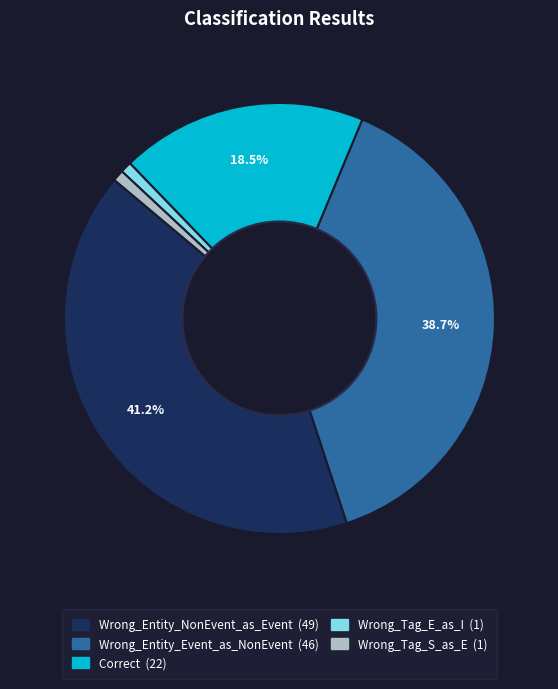

The Correct slice represents 9% of the pie. True or false?

False